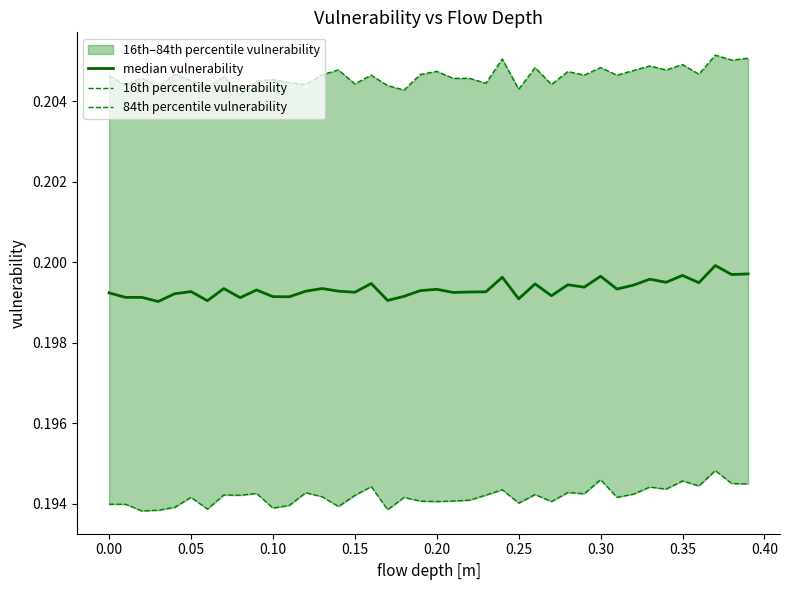

True or false: 84th percentile vulnerability has more than 0 interior local peaks.

True